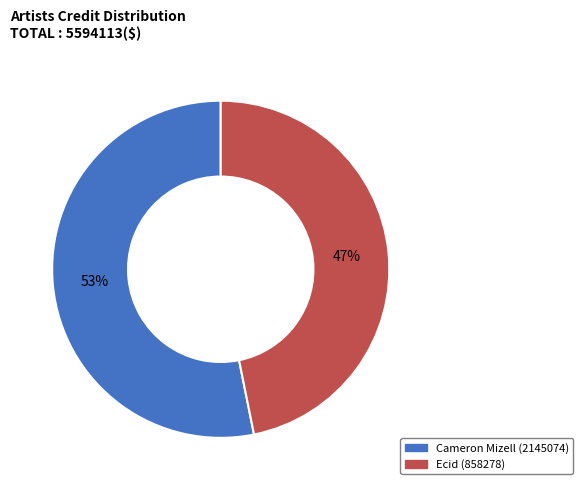

Count the number of slices in the pie.

2